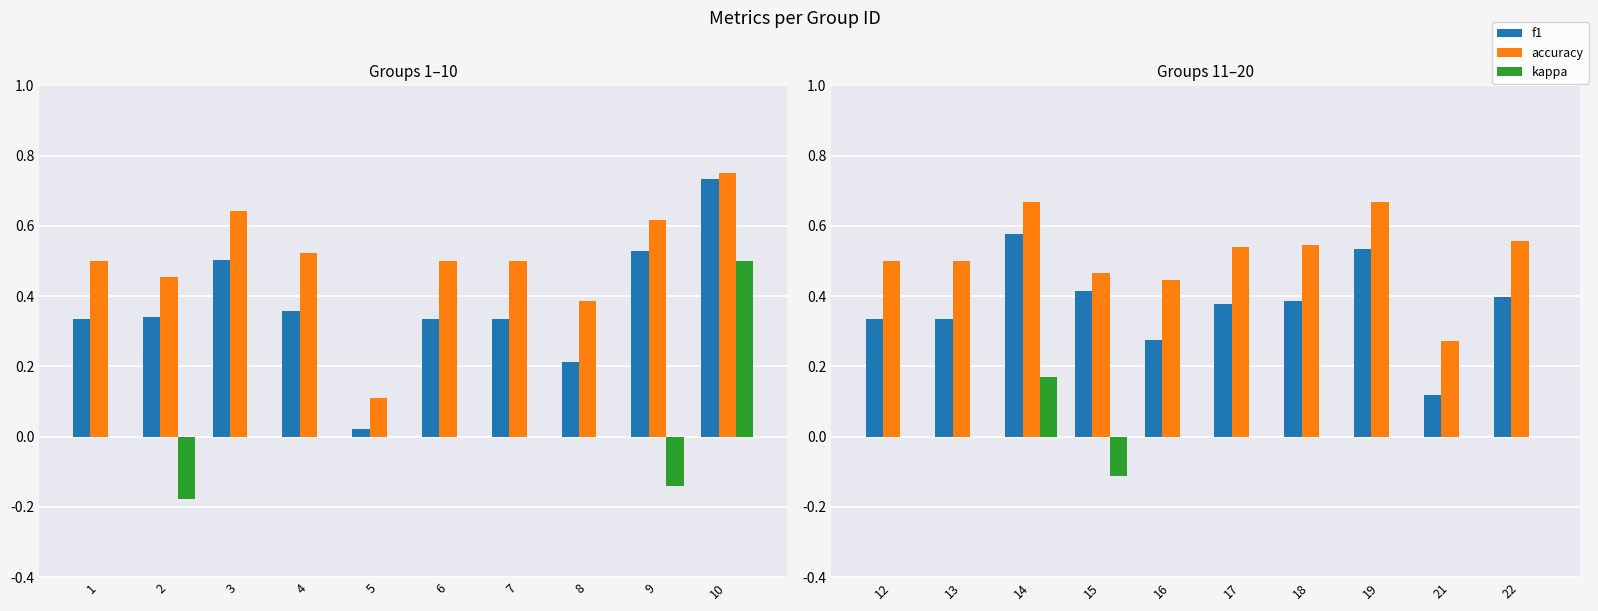

Which series has the largest range (max minus min)?

f1